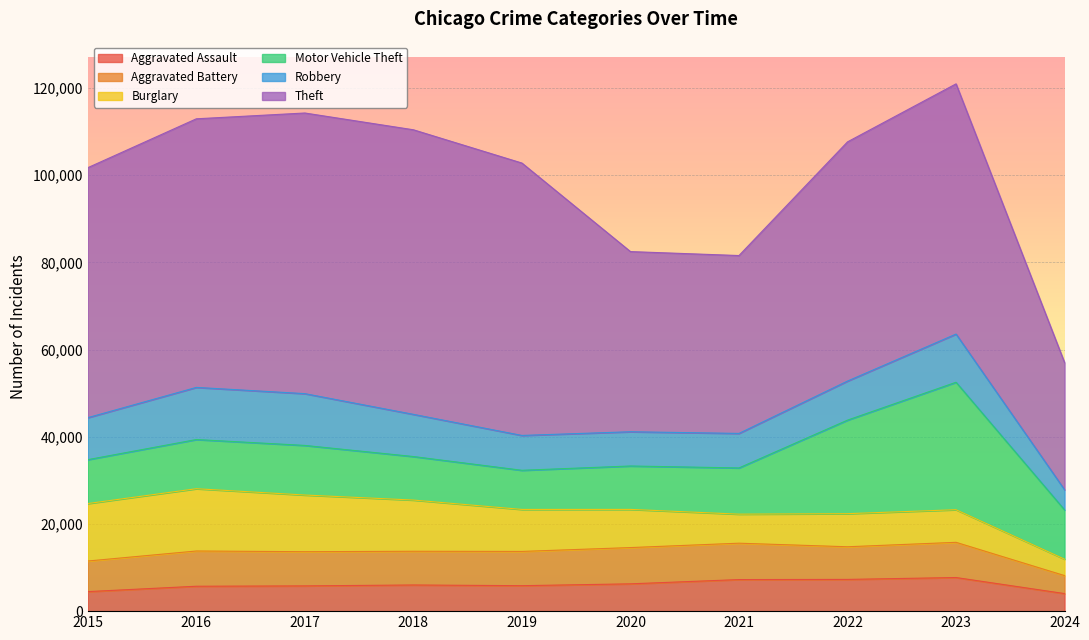

True or false: Aggravated Assault has more than 0 interior local peaks.

True